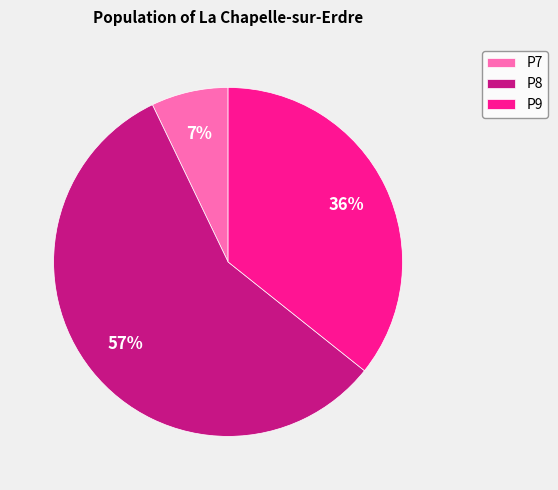

What is the largest slice in the pie chart?

P8